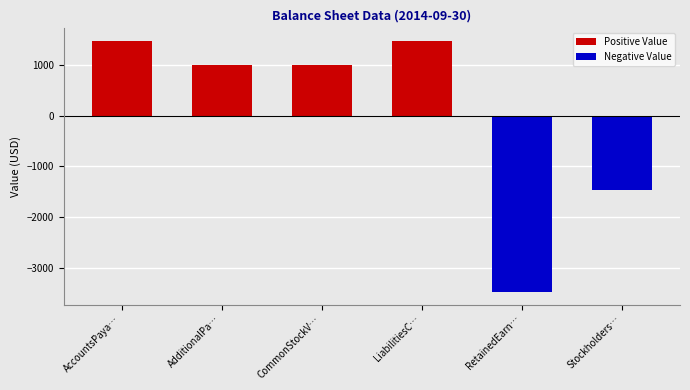

What position from the right is AccountsPaya…?

6